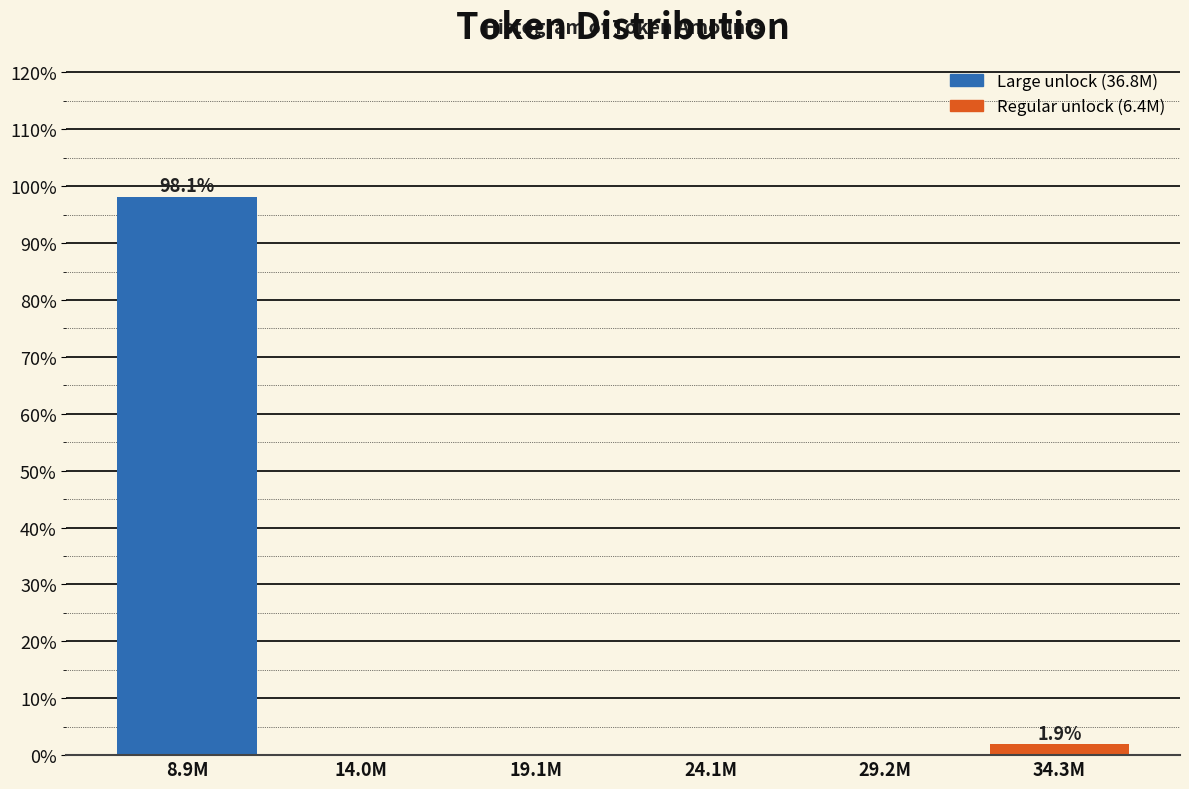

Reading left to right, list all the values displayed in this chart.

8.9M=98.1	14.0M=0.0	19.1M=0.0	24.1M=0.0	29.2M=0.0	34.3M=1.9